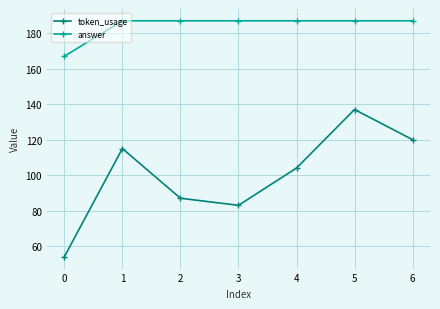

In token_usage, how many points are higher than both neighbors (excluding endpoints)?

2